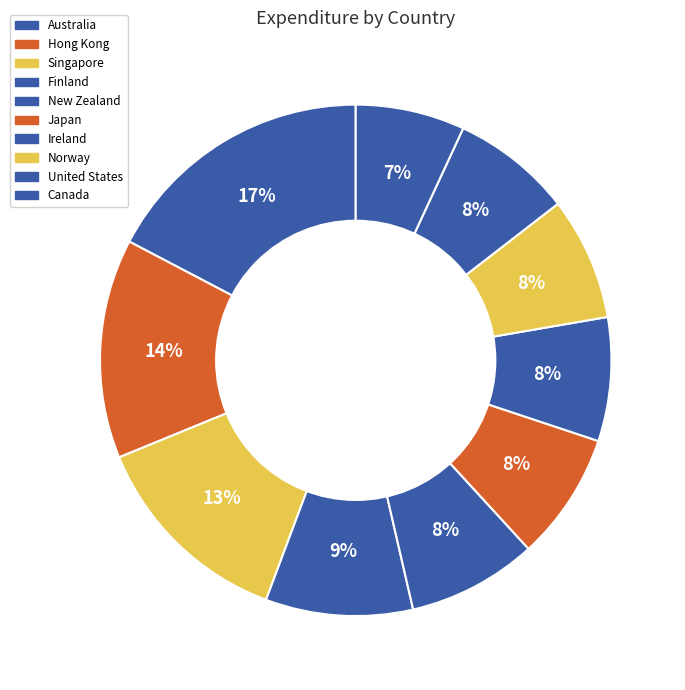

How many slices are in this pie chart?

10